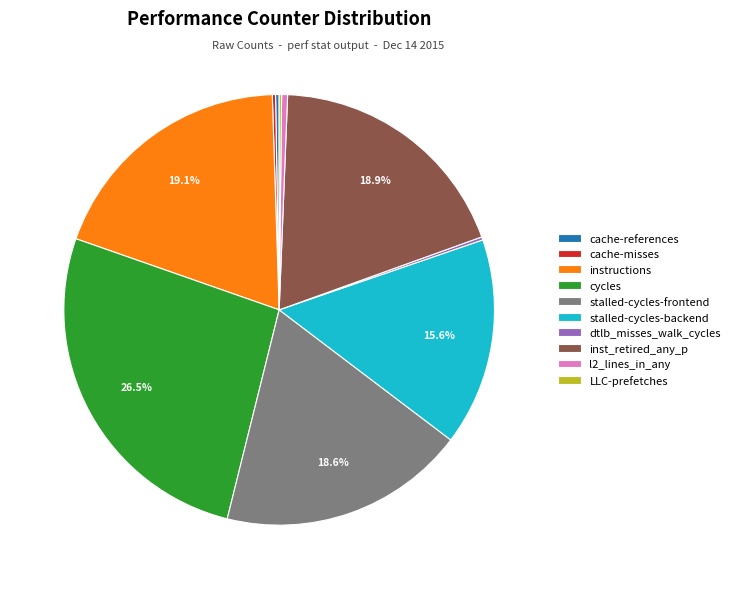

Is the sum of l2_lines_in_any and stalled-cycles-backend greater than half?

No